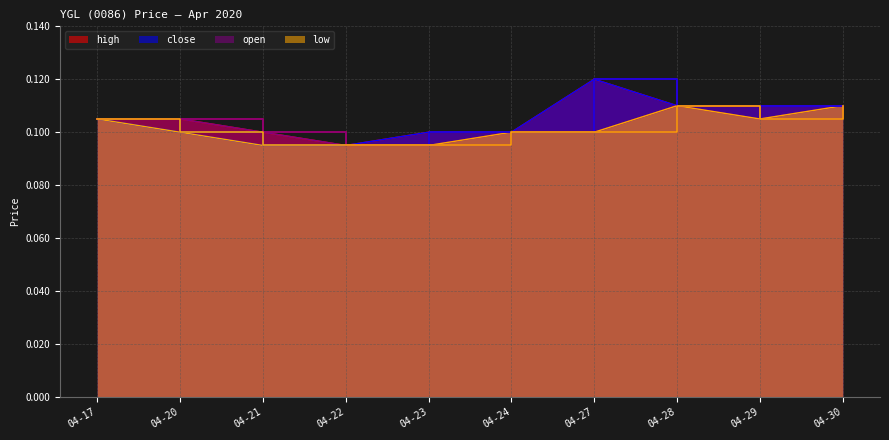

At which category does the chart reach its peak across all series?

04-27